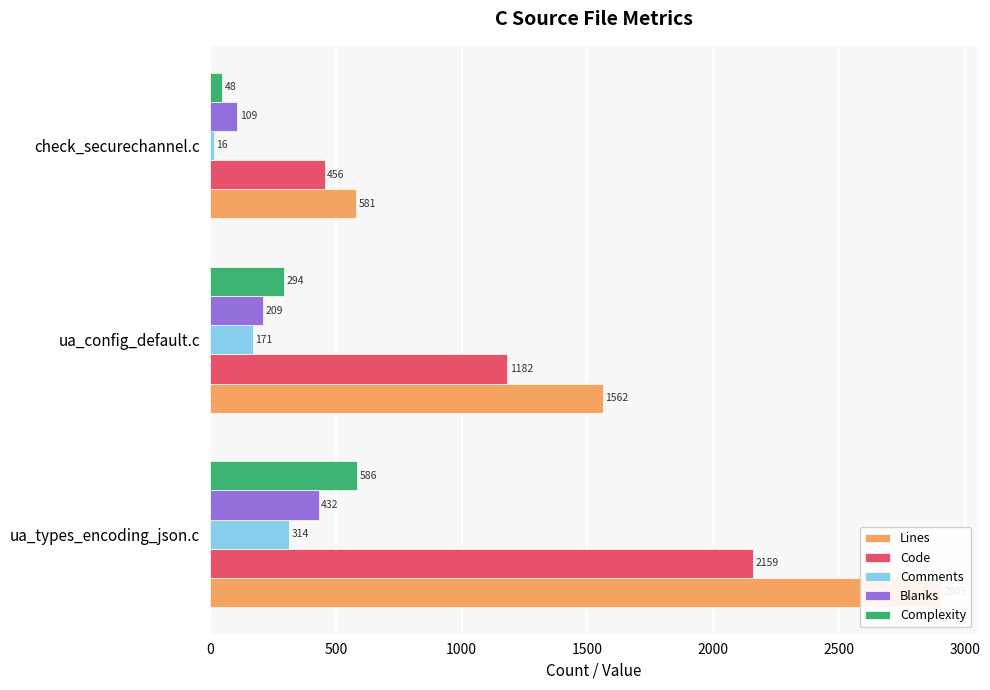

Reading left to right, transcribe all the data shown in this chart.

Lines: 2905	1562	581
Code: 2159	1182	456
Comments: 314	171	16
Blanks: 432	209	109
Complexity: 586	294	48